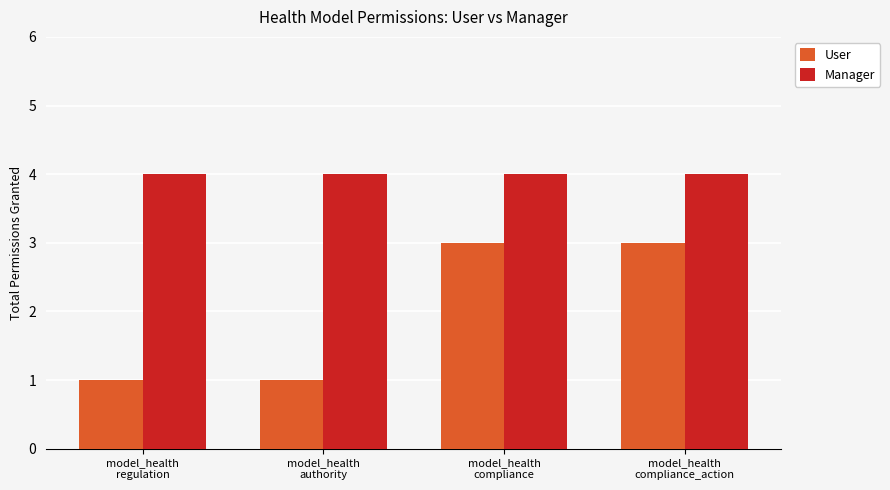

What is the minimum value shown in the chart?

1